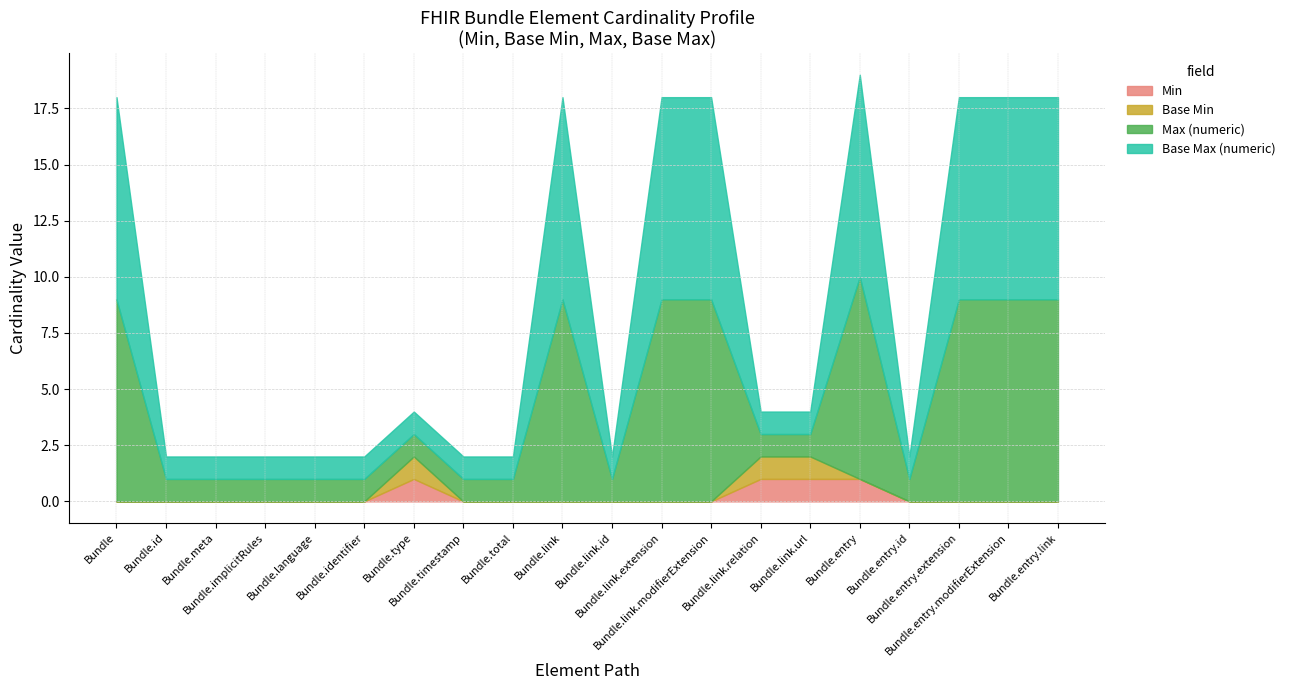

At which label does Base Min reach its minimum?

Bundle